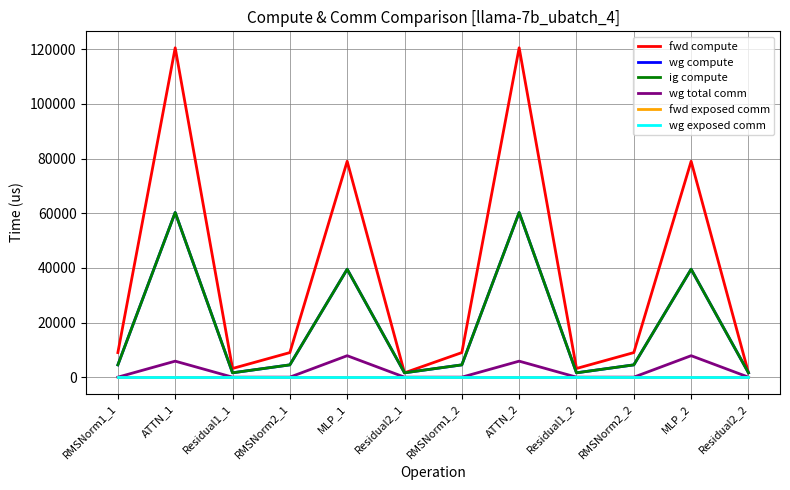

What is the label of the 1st point from the left?

RMSNorm1_1